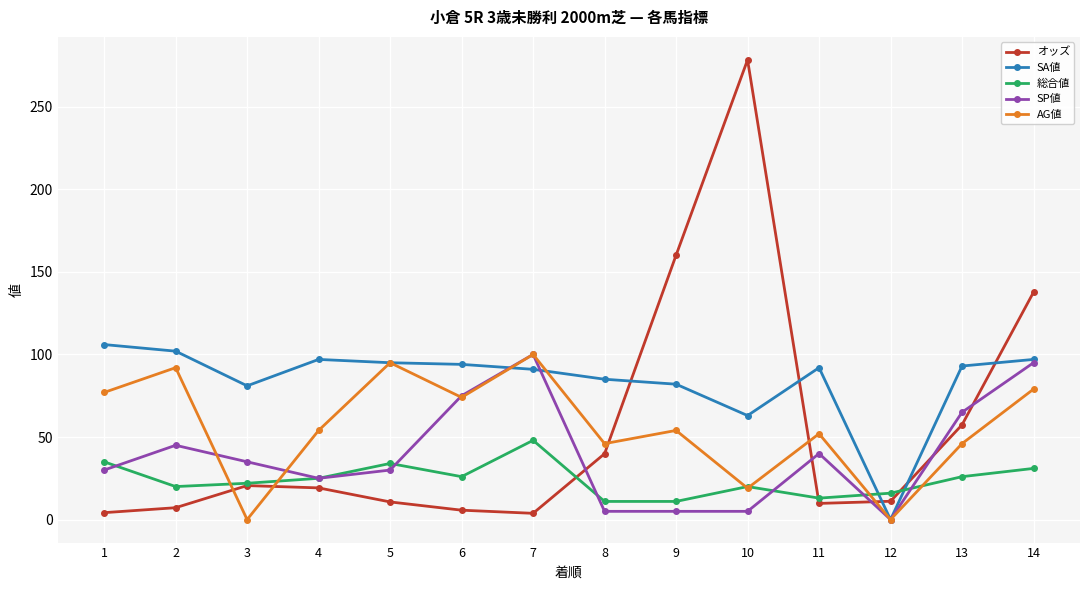

At which label does 総合値 reach its peak?

7